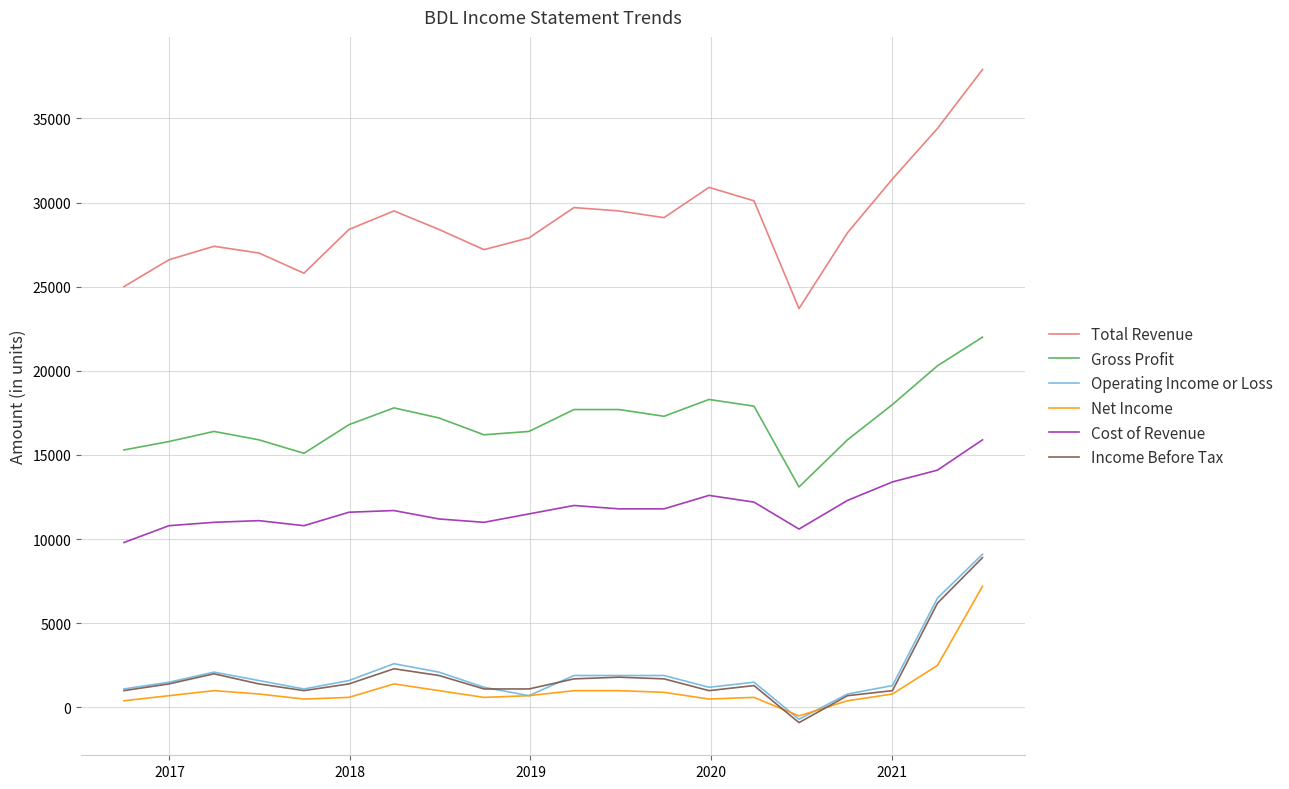

What is the average value of the Total Revenue series?

28905